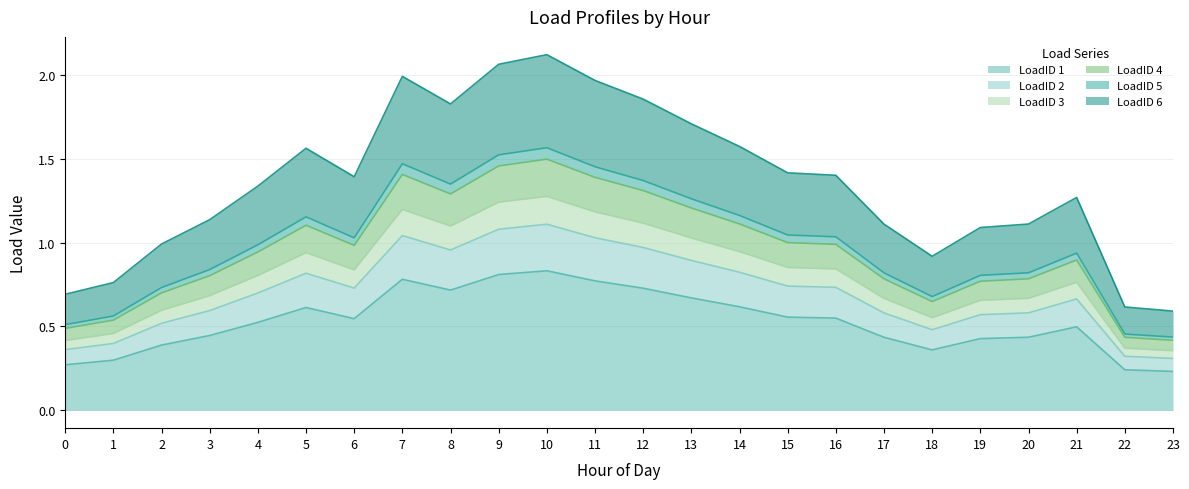

True or false: LoadID 1 has a value of 0.9 at 21.

False